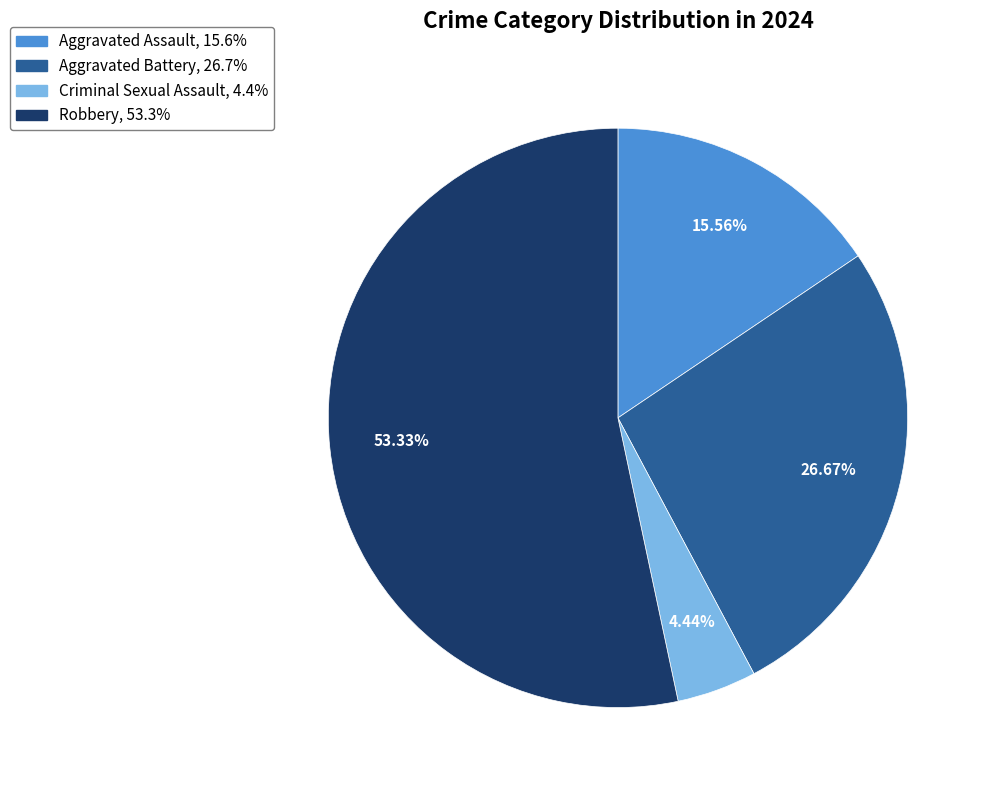

True or false: Aggravated Assault accounts for 27% of the total.

False